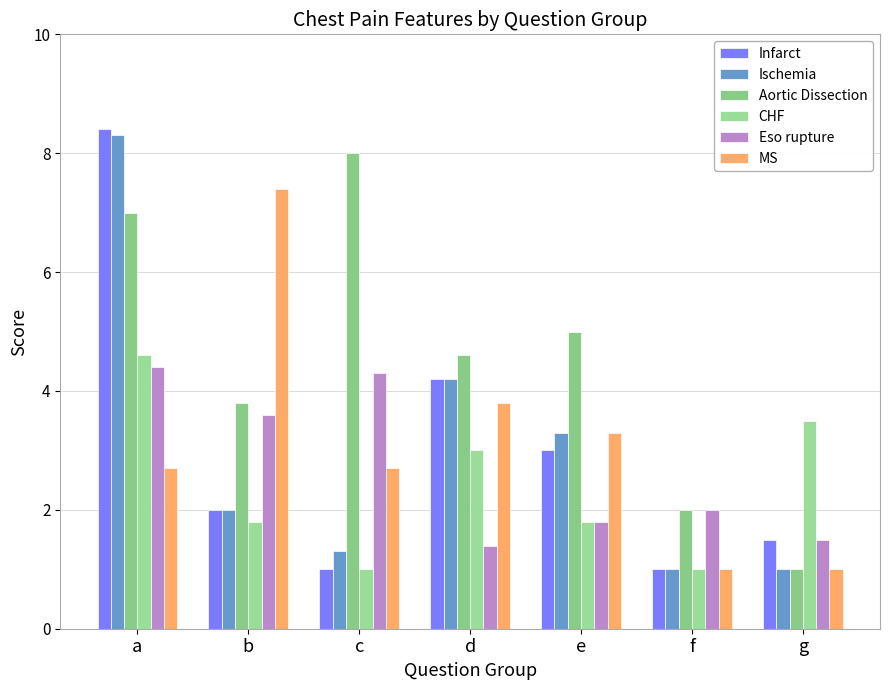

Rank the series at a from highest to lowest value.

Infarct, Ischemia, Aortic Dissection, CHF, Eso rupture, MS